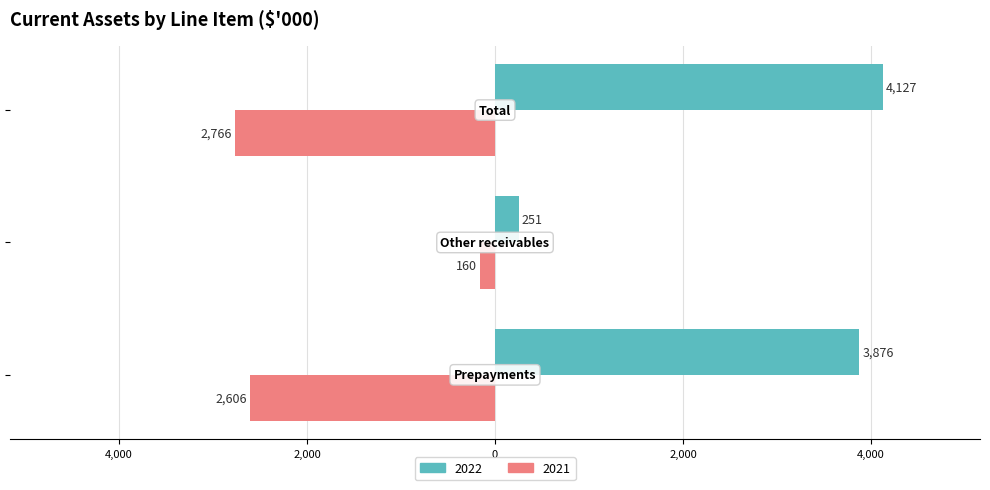

What are all the series names shown in the legend?

2022, 2021